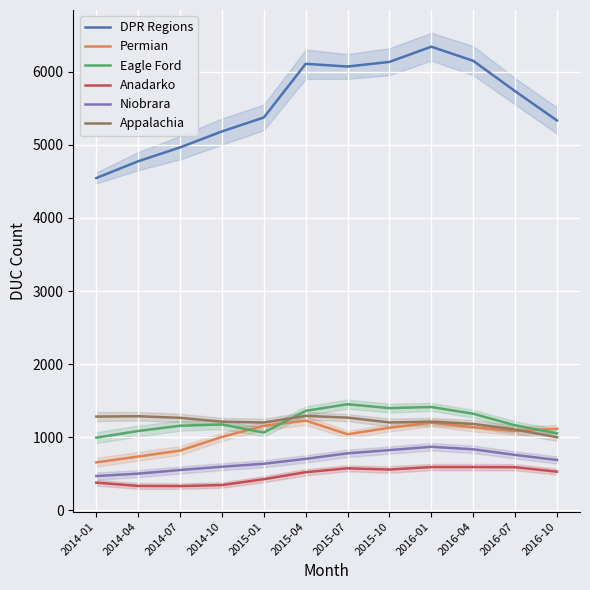

What is the smallest value displayed?

333